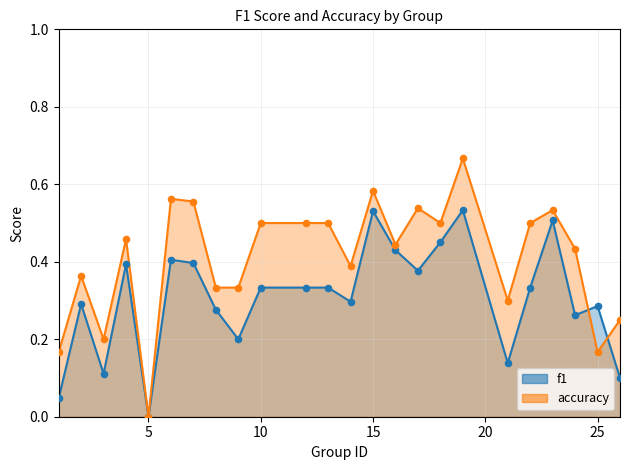

Which series has the largest total across all categories?

accuracy